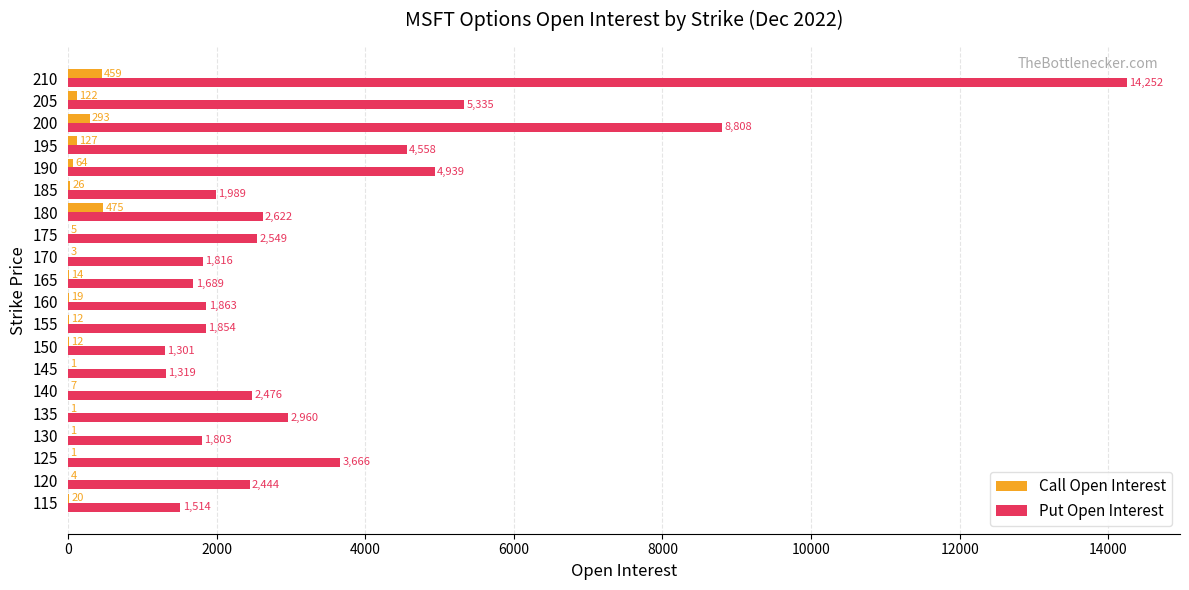

Which series changed the most between 175 and 190?

Put Open Interest